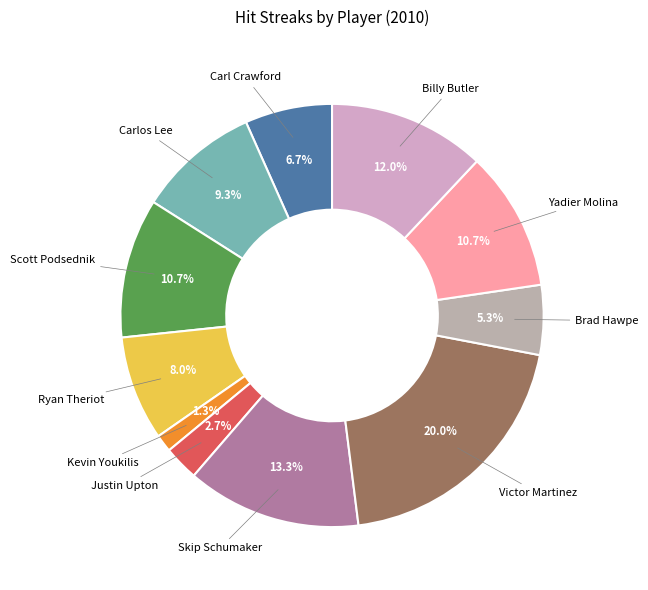

What percentage is the Victor Martinez slice, to the nearest percent?

20%